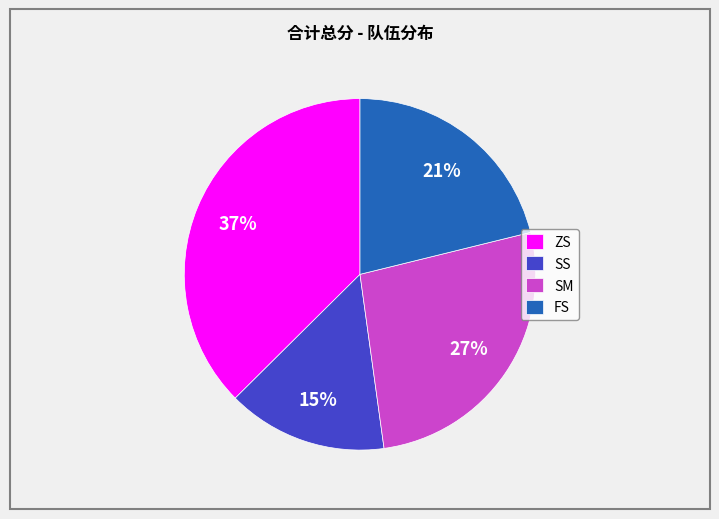

Combined, do SM and SS account for over 50%?

No